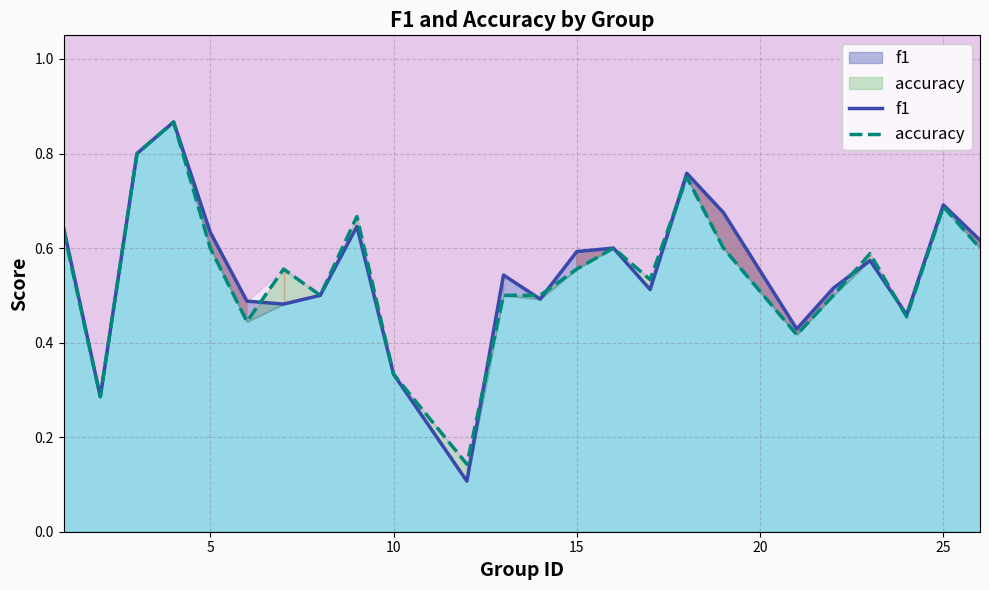

How many lines are shown in the chart?

2